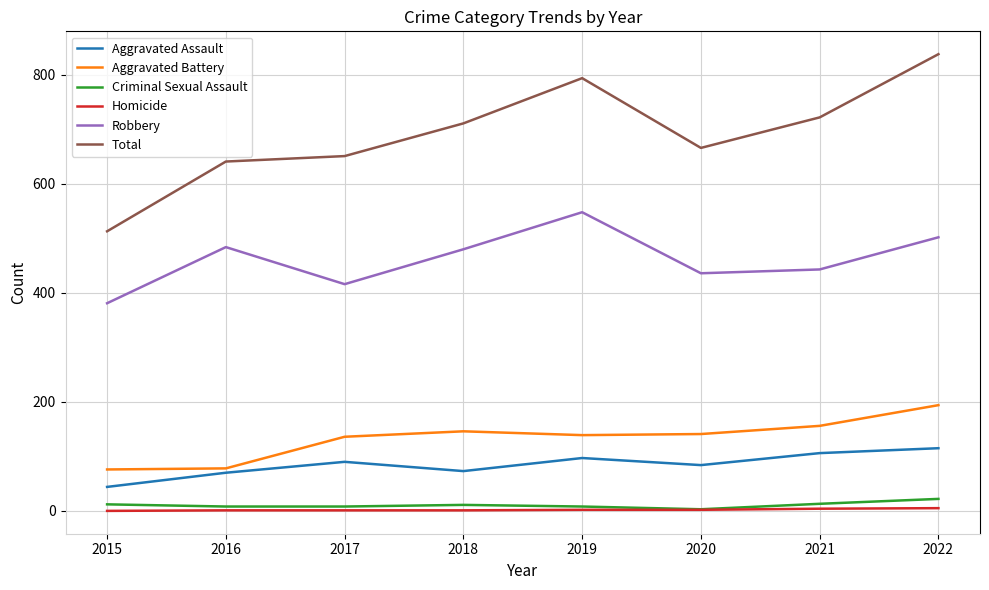

What value does the Aggravated Assault series have at 2022?

115